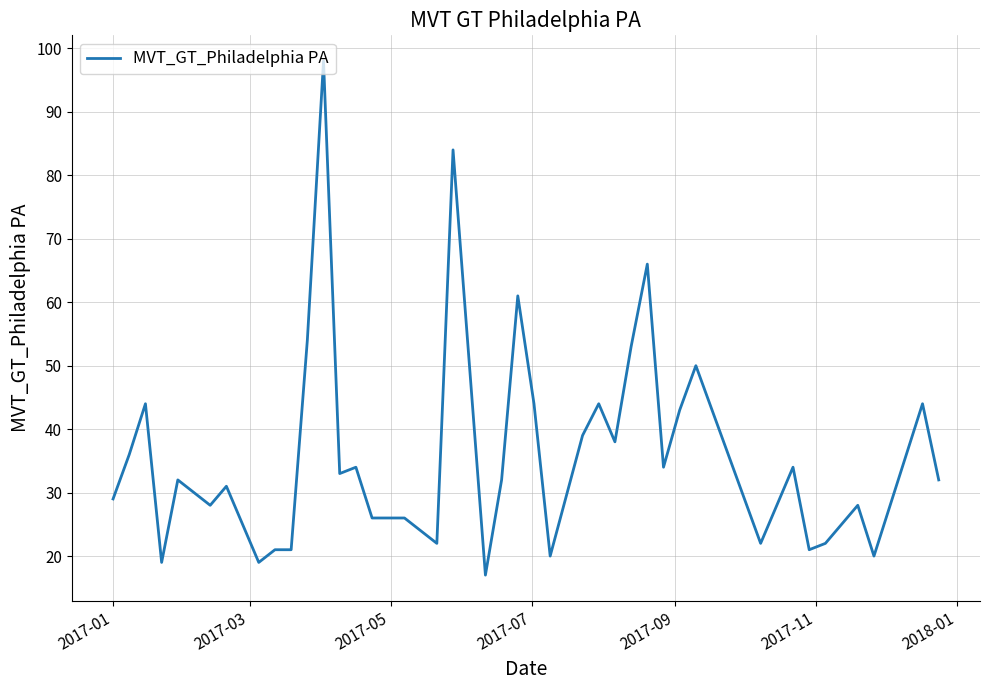

What is the maximum value shown in the chart?

98